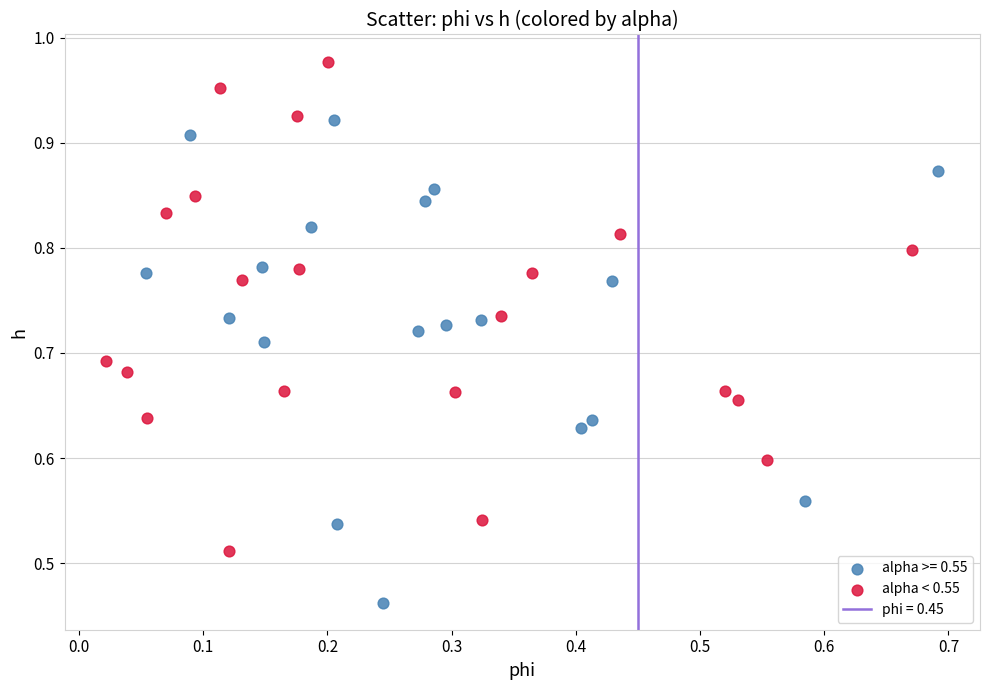

Which series reaches the minimum Y coordinate?

alpha >= 0.55